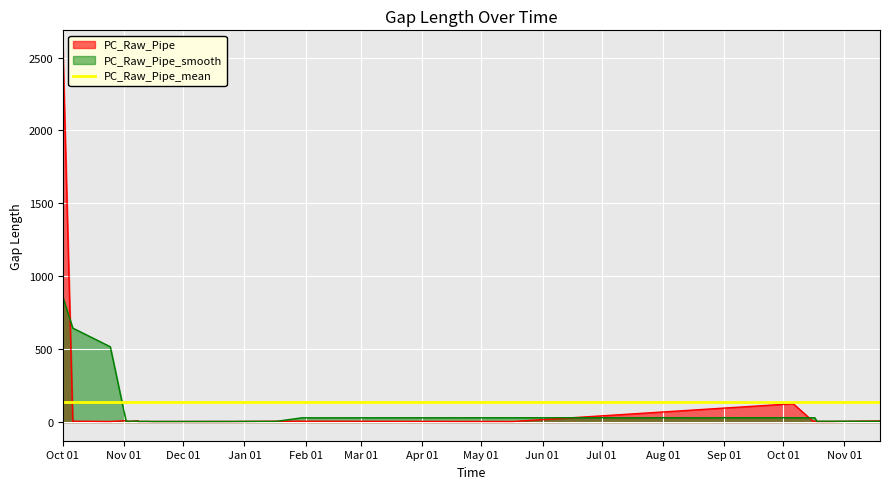

Where does the data first go above 6?

Oct 01